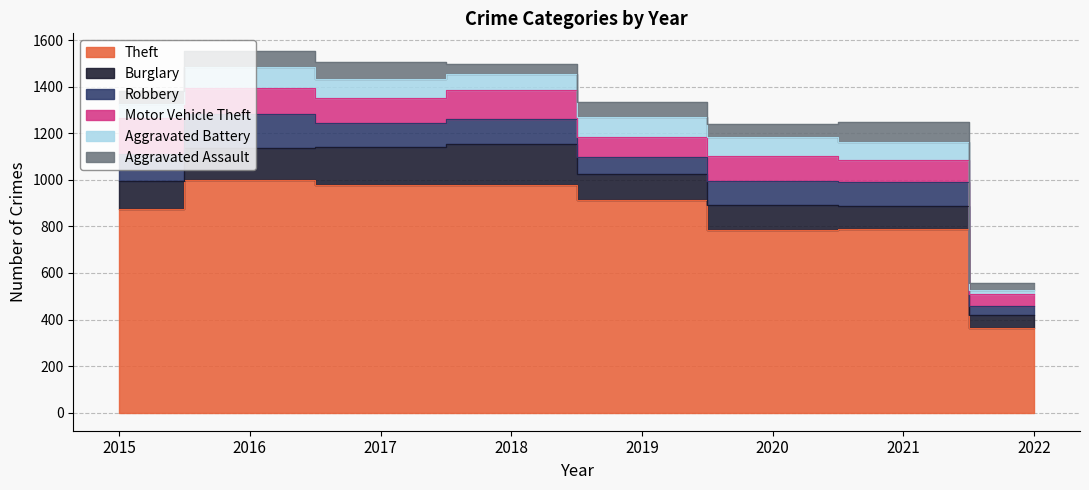

What is the difference between the second highest and minimum values in the Aggravated Battery series?

67